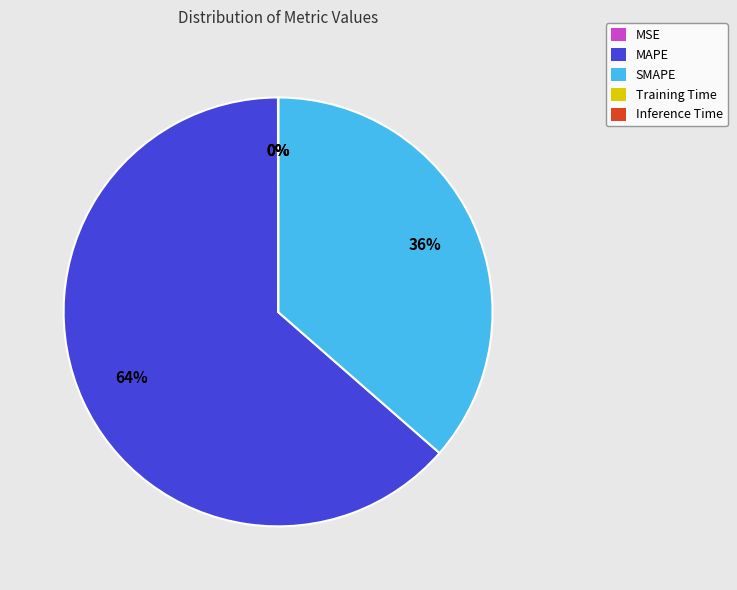

To the nearest percent, what is the difference between the largest and smallest slice percentages?

64%